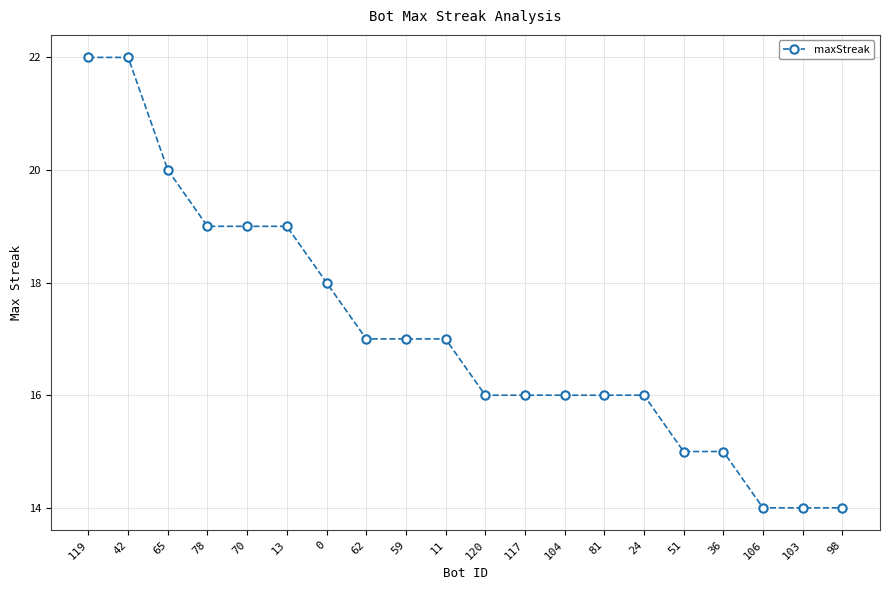

Read the value at 51.

15